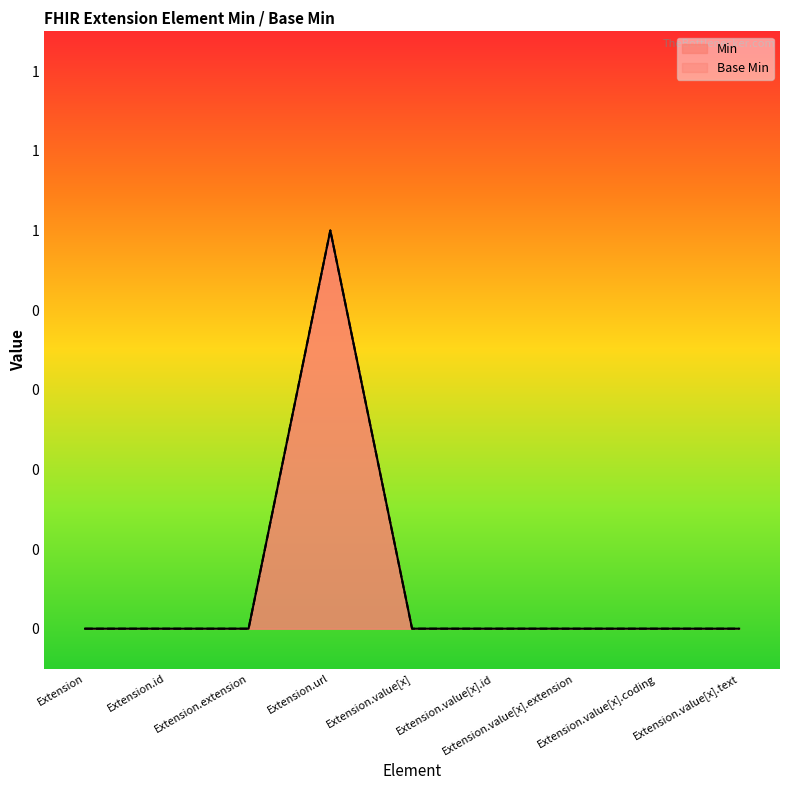

Which has a higher value, Extension.value[x].coding or Extension.value[x].extension?

Extension.value[x].coding